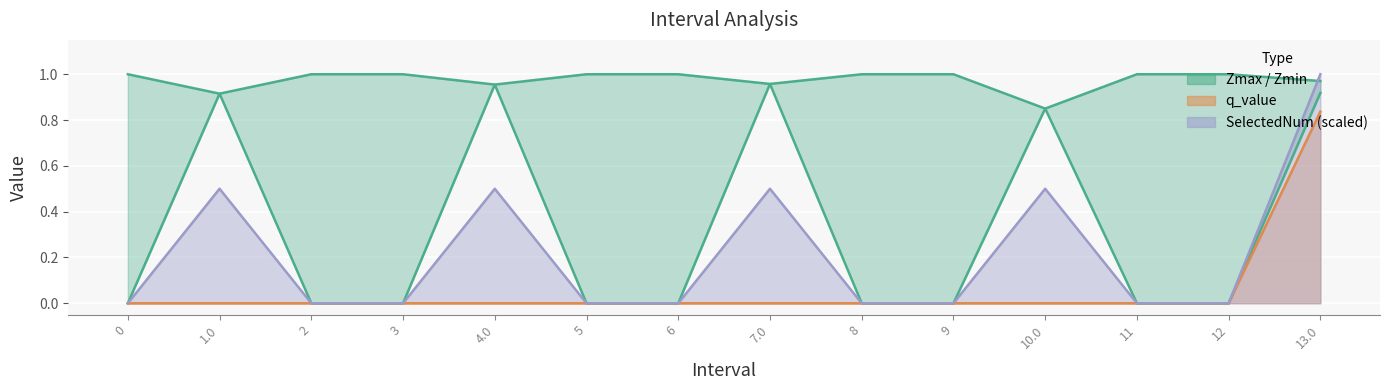

Read the SelectedNum value at 13.0.

1.0